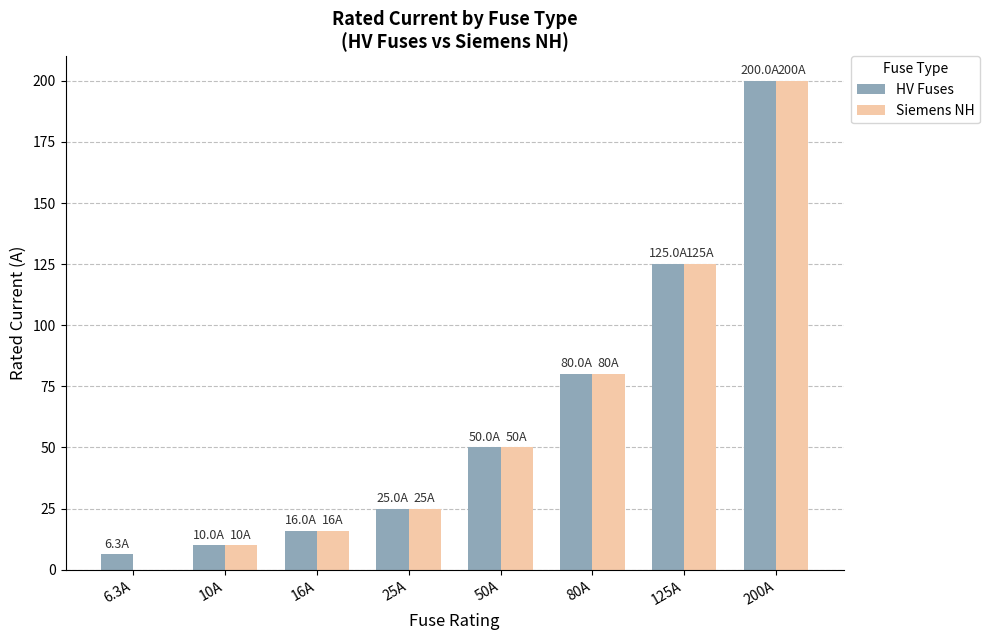

Reading left to right, transcribe all the data shown in this chart.

HV Fuses: 6.3A=6.3	10A=10.0	16A=16.0	25A=25.0	50A=50.0	80A=80.0	125A=125.0	200A=200.0
Siemens NH: 6.3A=0.0	10A=10.0	16A=16.0	25A=25.0	50A=50.0	80A=80.0	125A=125.0	200A=200.0